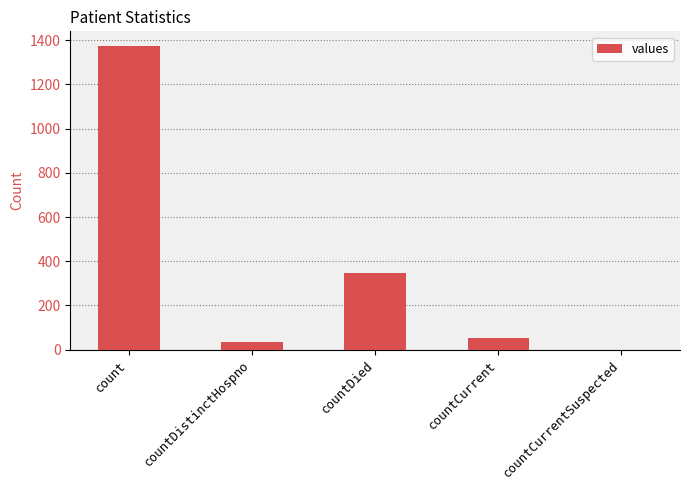

What is the sum of the values at countDistinctHospno and countCurrentSuspected?

33